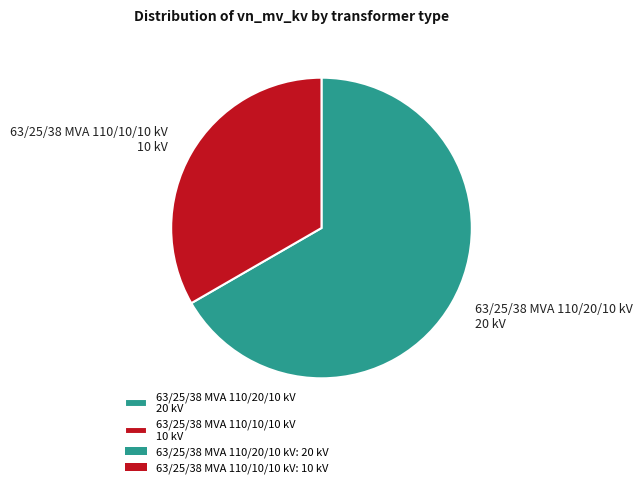

Do 63/25/38 MVA 110/20/10 kV 20 kV and 63/25/38 MVA 110/10/10 kV 10 kV together represent more than half of the pie?

Yes